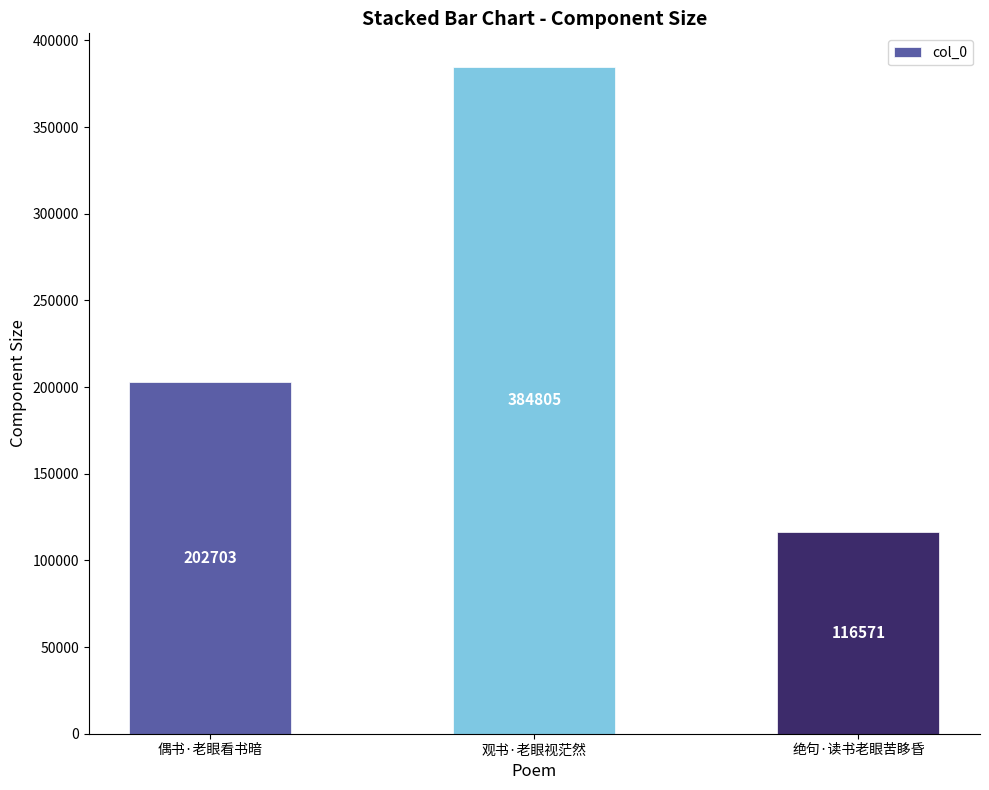

At which category does the chart reach its peak across all series?

观书·老眼视茫然